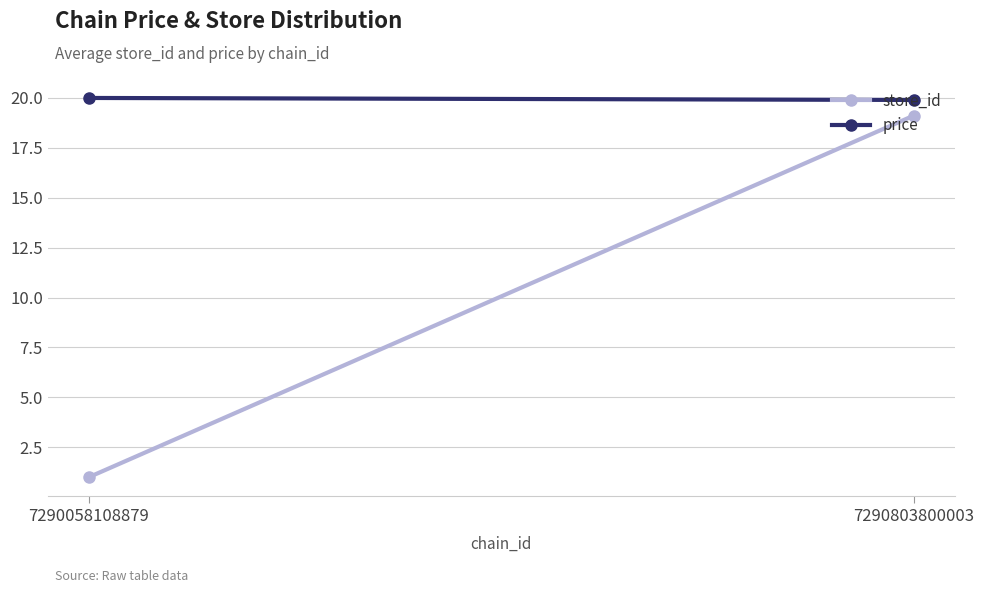

Reading left to right, list all the values displayed in this chart.

store_id: 1.0	19.1
price: 20.0	19.9